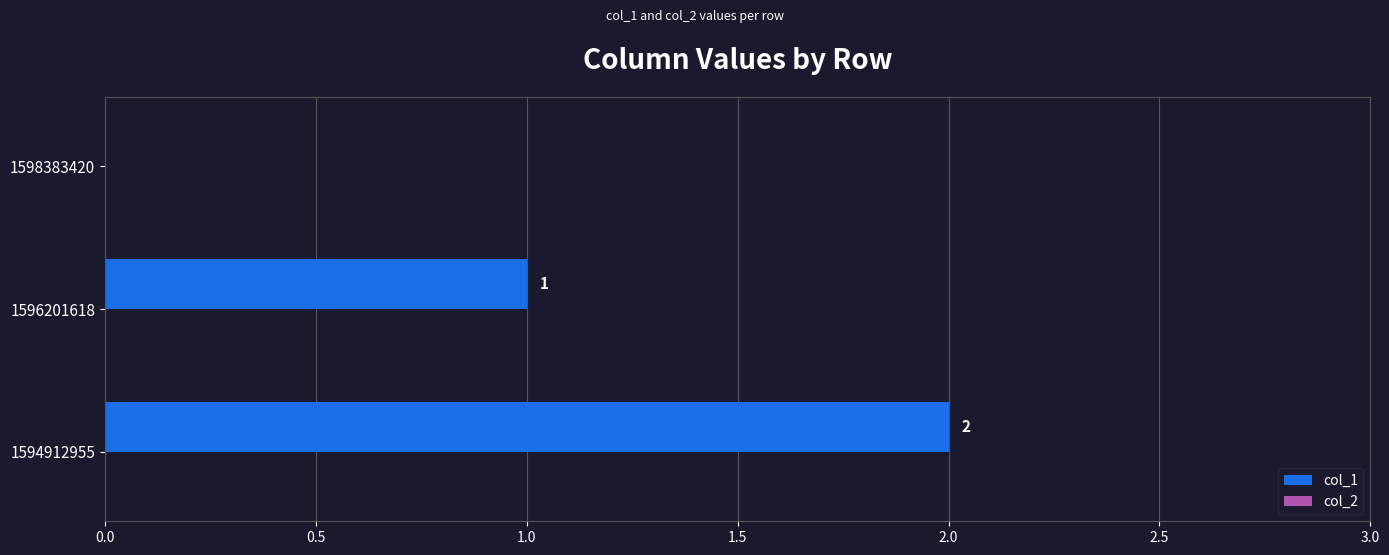

Which has a higher value, 1598383420 or 1596201618?

1596201618